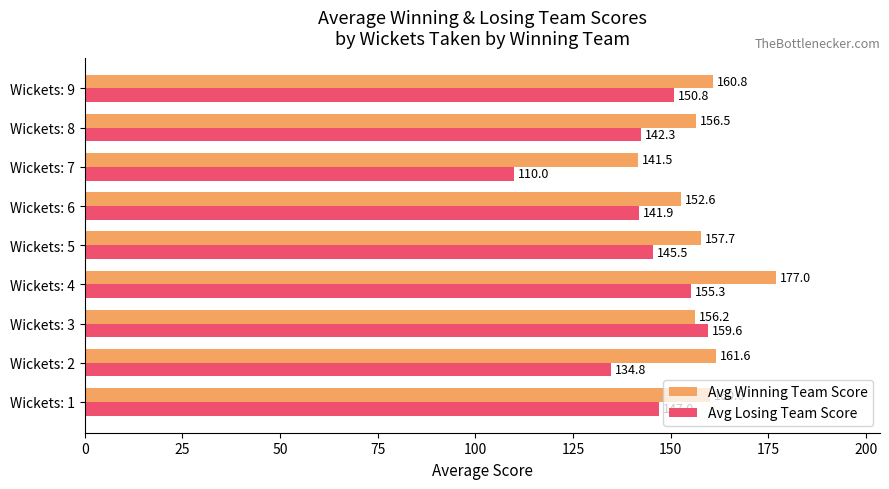

Which series has the widest spread of values?

Avg Losing Team Score